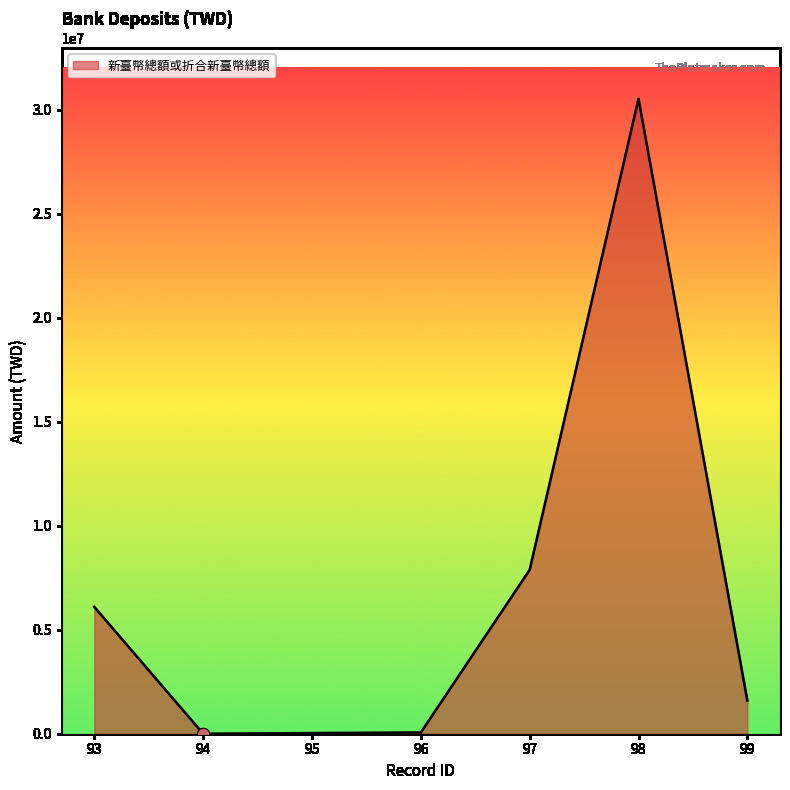

Between 95 and 93, which is larger?

93